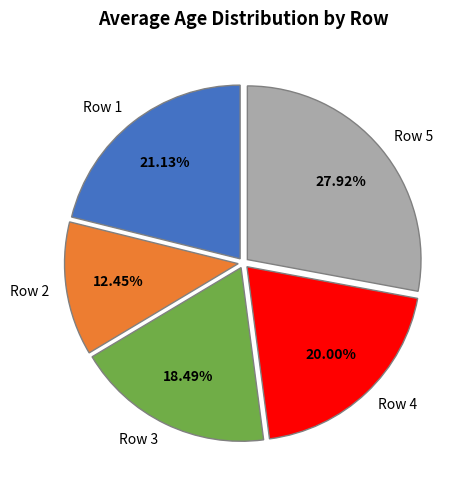

The Row 4 slice represents 7% of the pie. True or false?

False